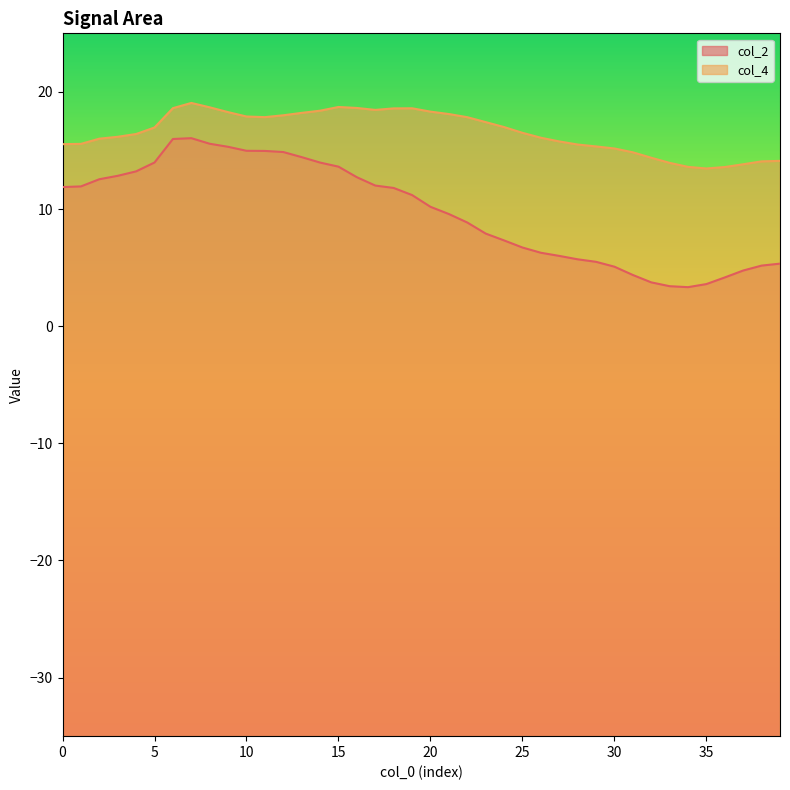

At which label does col_2 reach its minimum?

34